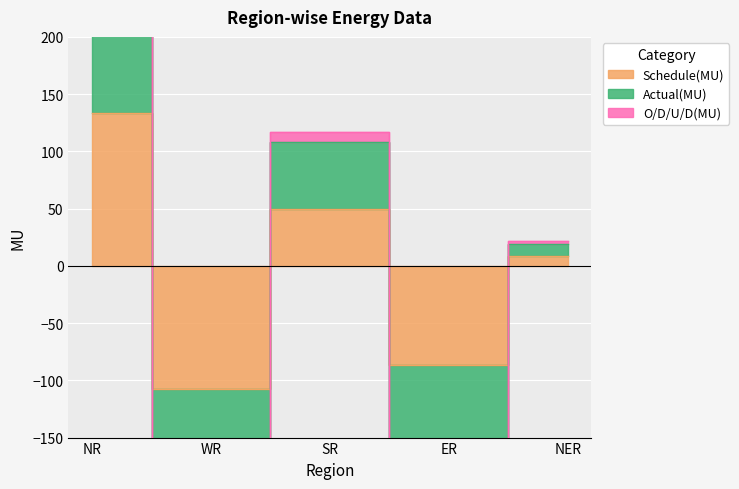

Which series changed the most between SR and ER?

Actual(MU)